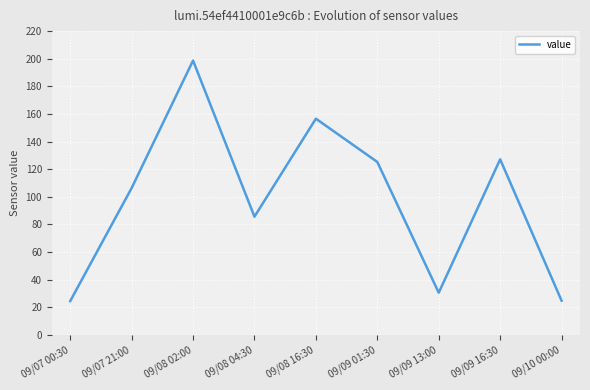

Where is the first local minimum?

09/08 04:30